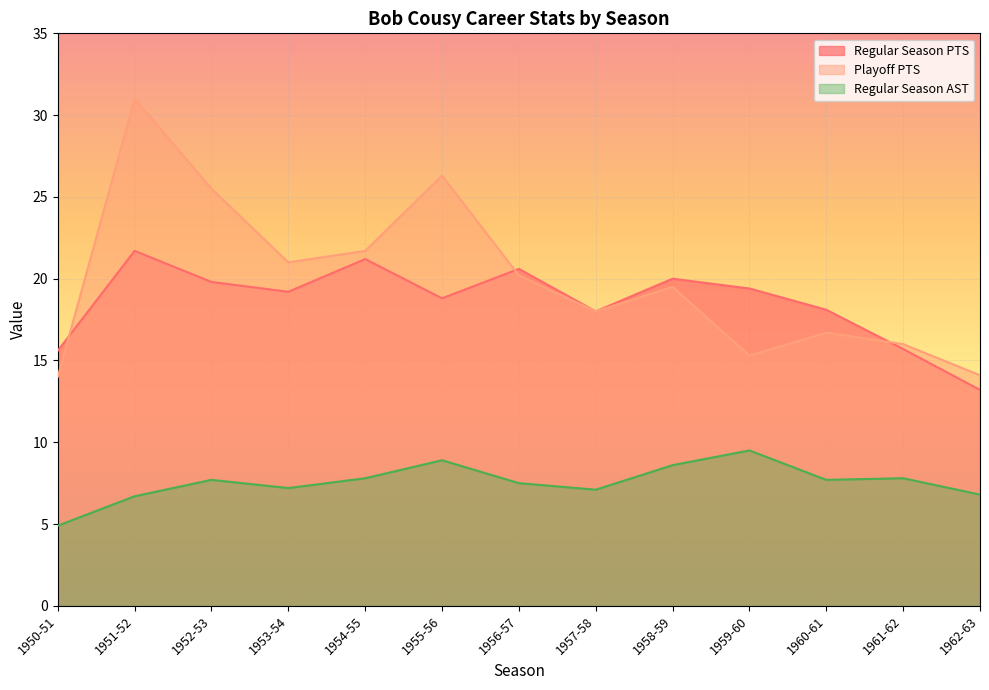

The value of Playoff PTS at 1951-52 is 31.0. True or false?

True